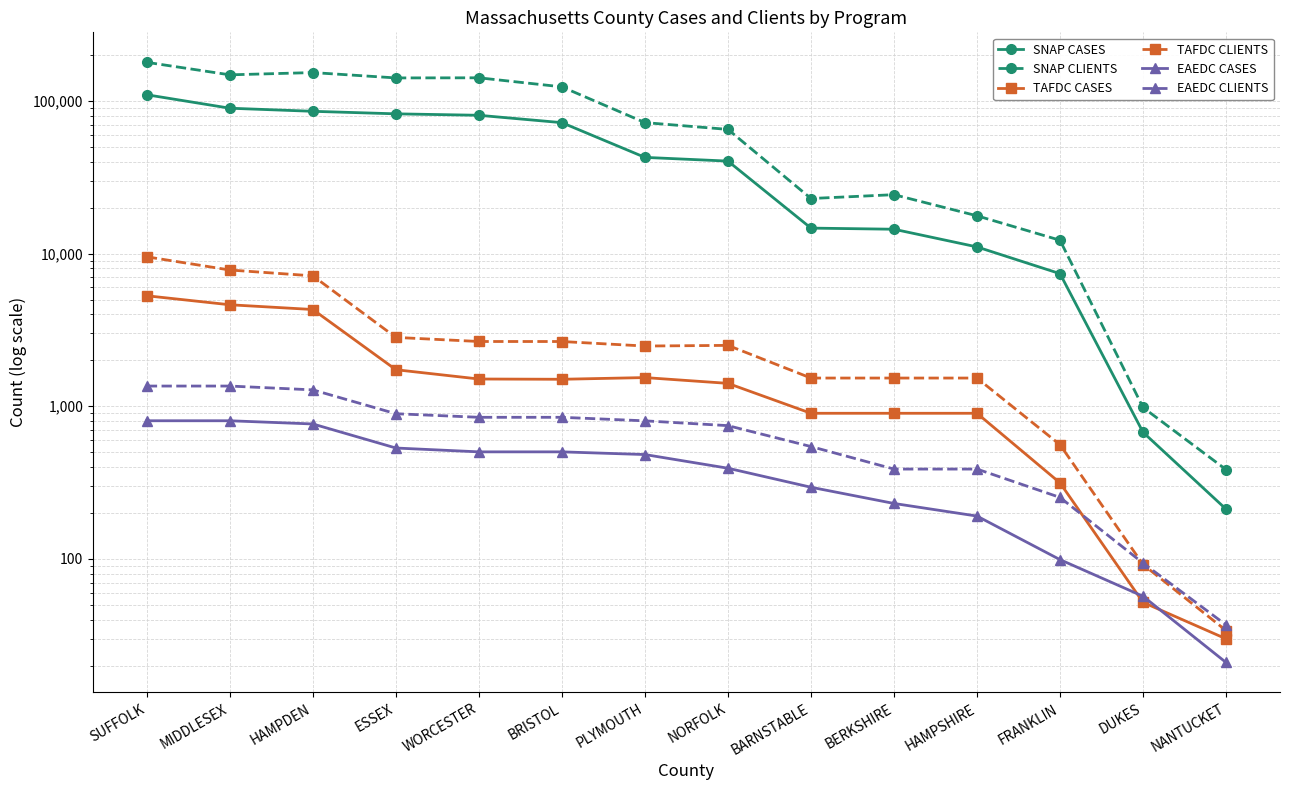

True or false: EAEDC CLIENTS and SNAP CLIENTS cross at least once.

False